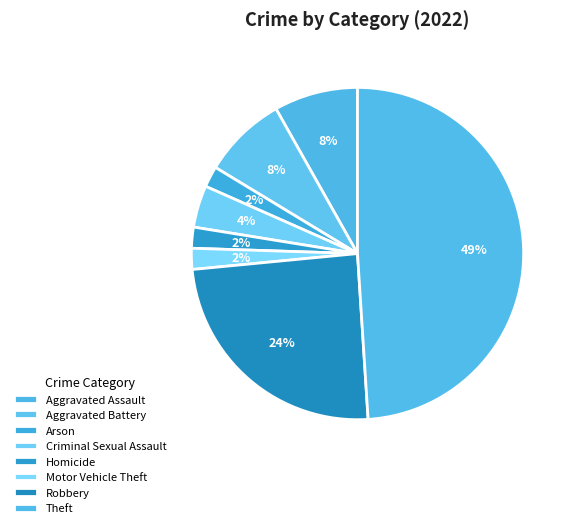

How many slices are in this pie chart?

8